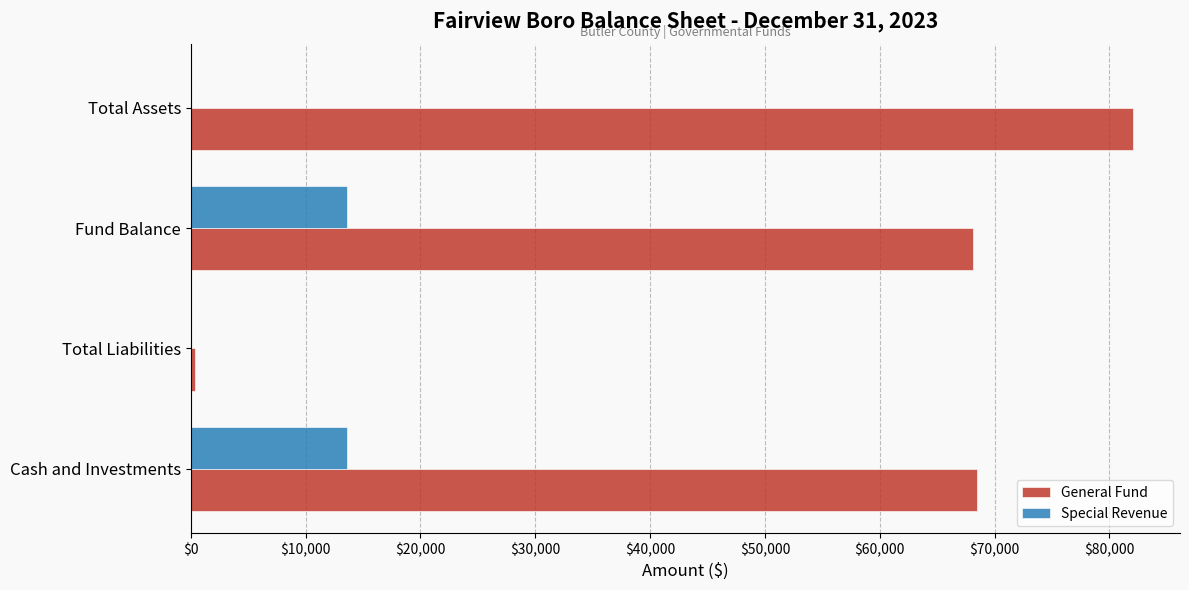

What are all the series names shown in the legend?

General Fund, Special Revenue